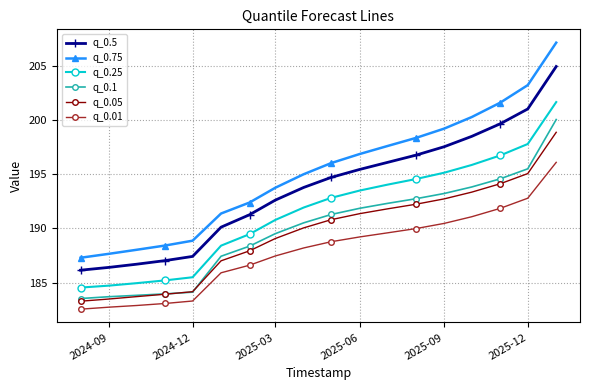

What is the maximum value shown in the chart?

207.2